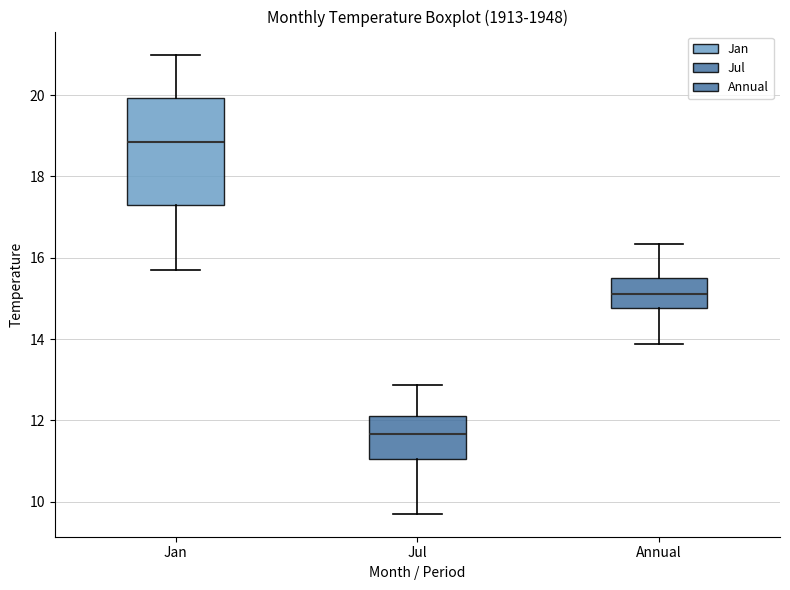

Which box's median line is the highest?

Jan